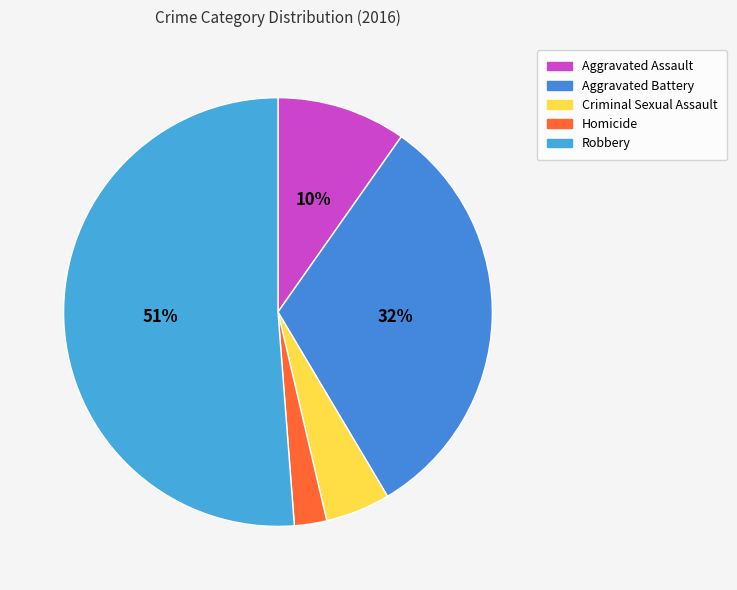

Count the number of slices in the pie.

5